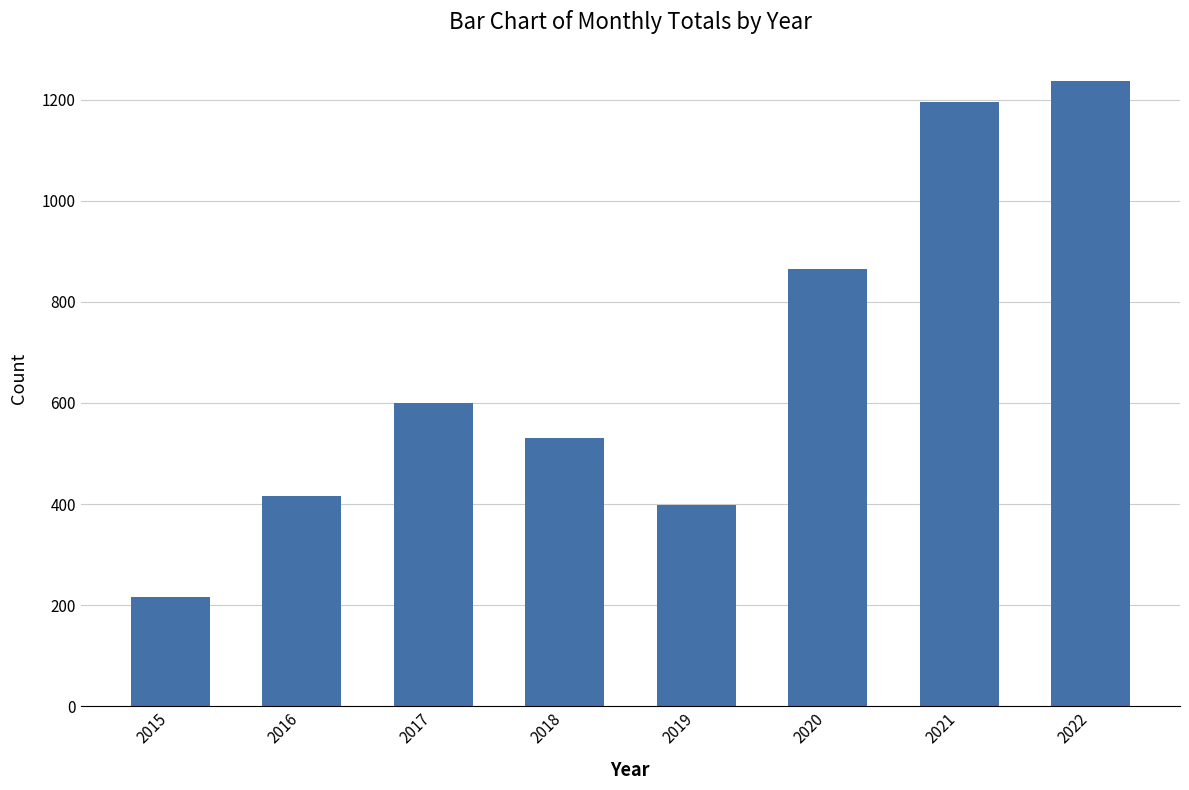

At which label is the value closest to 727?

2017